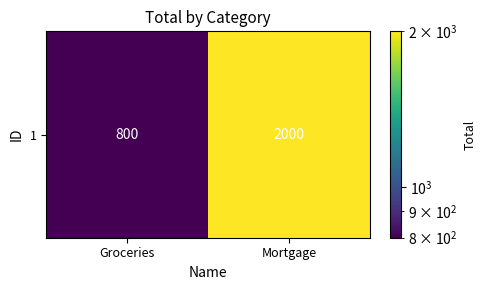

What is the maximum value shown in the chart?

2000